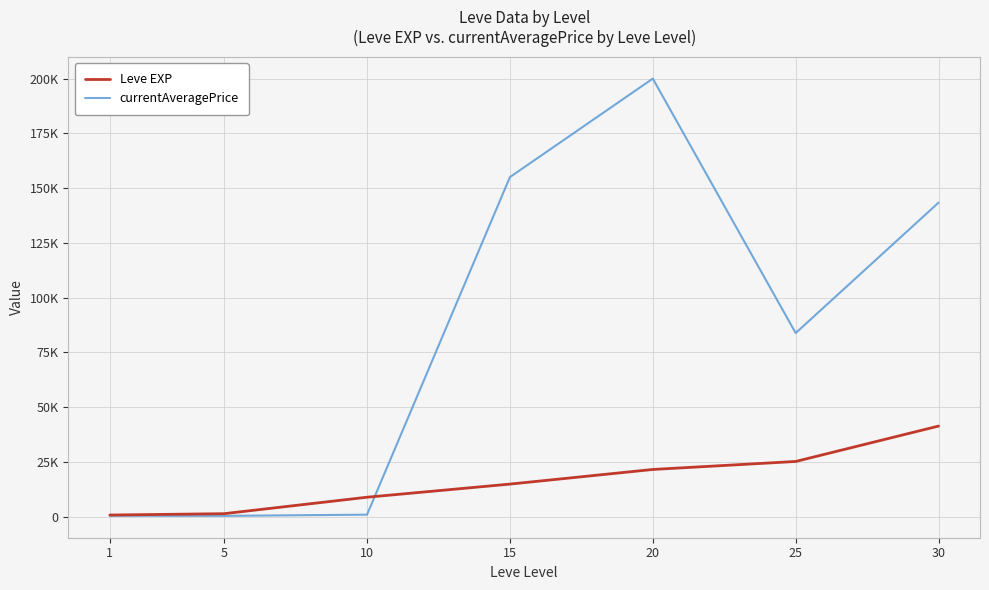

Which series ends up on top after the final intersection of Leve EXP and currentAveragePrice?

currentAveragePrice